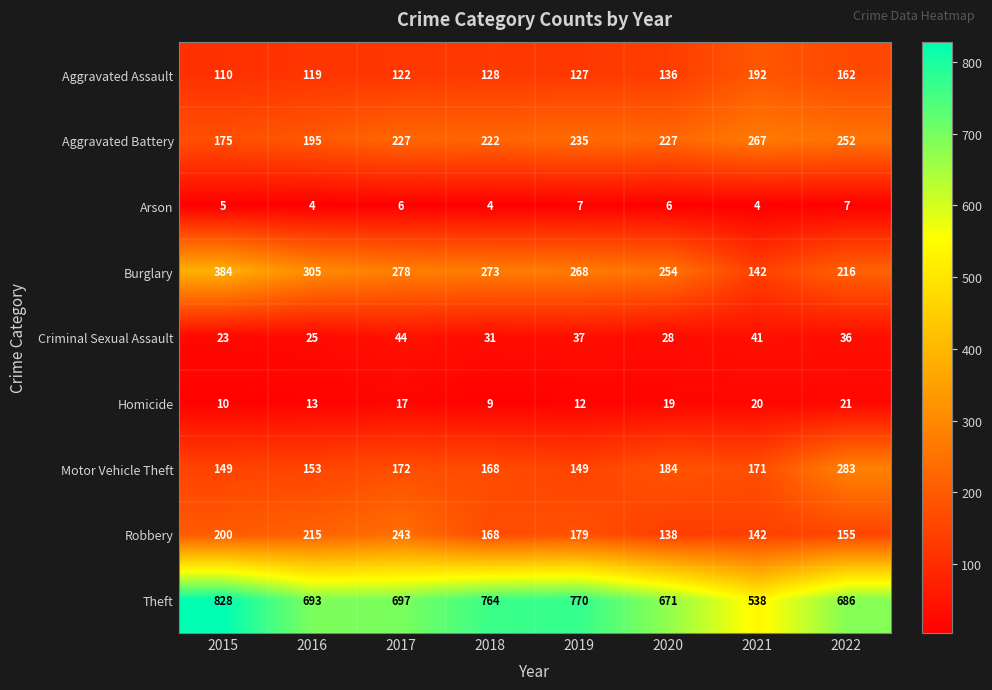

What is the approximate value of Robbery at 2017, to the nearest 10?

240